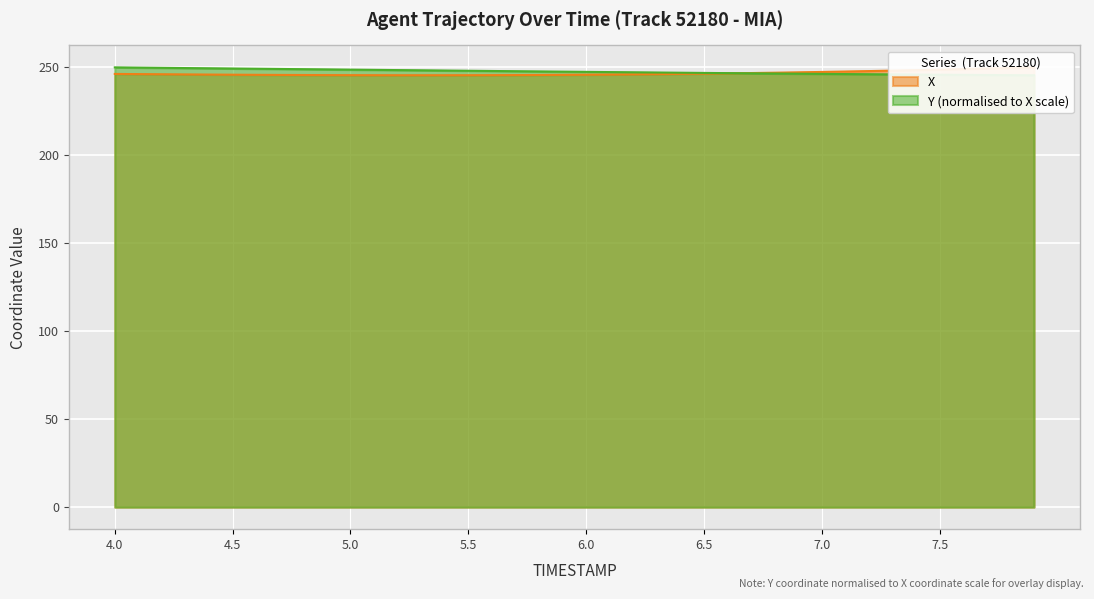

True or false: Y has more than 1 interior local peaks.

False